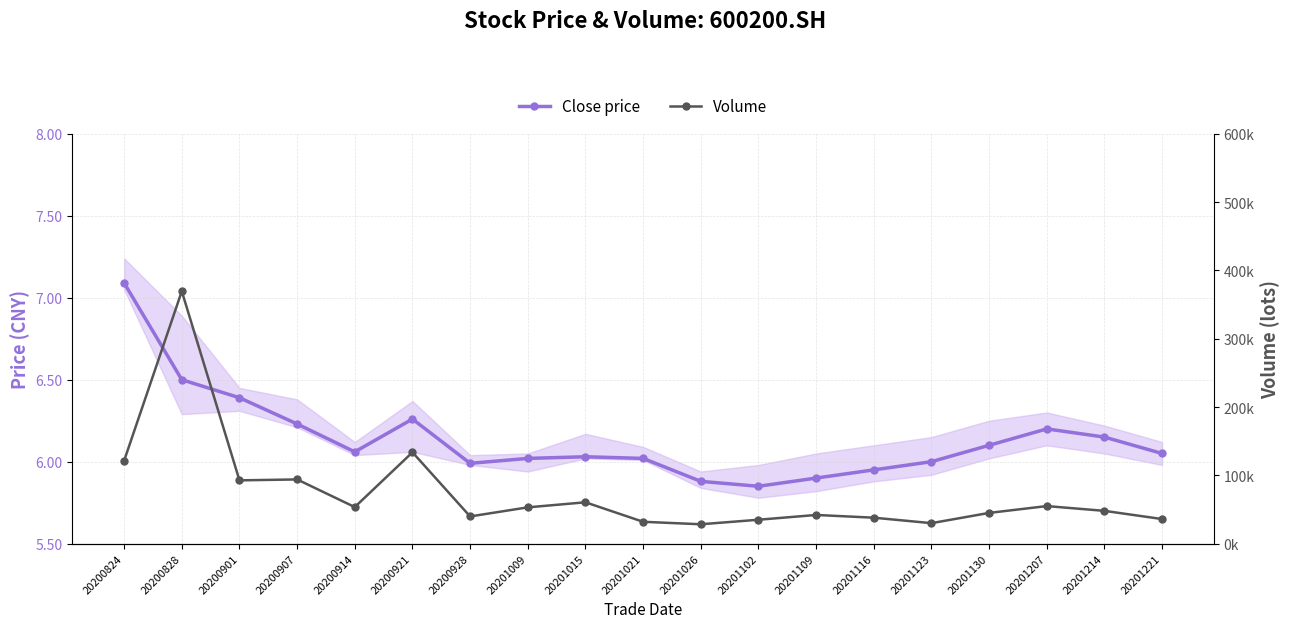

True or false: Close price and Volume cross at least once.

False